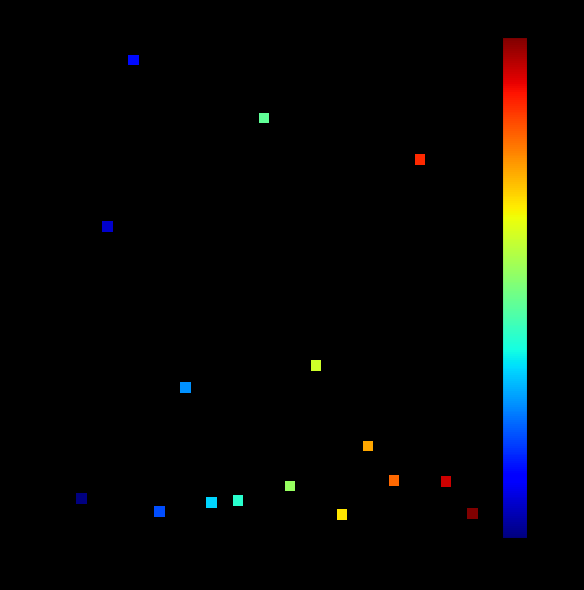

What Y value in the scatter plot is closest to 179?

227.4